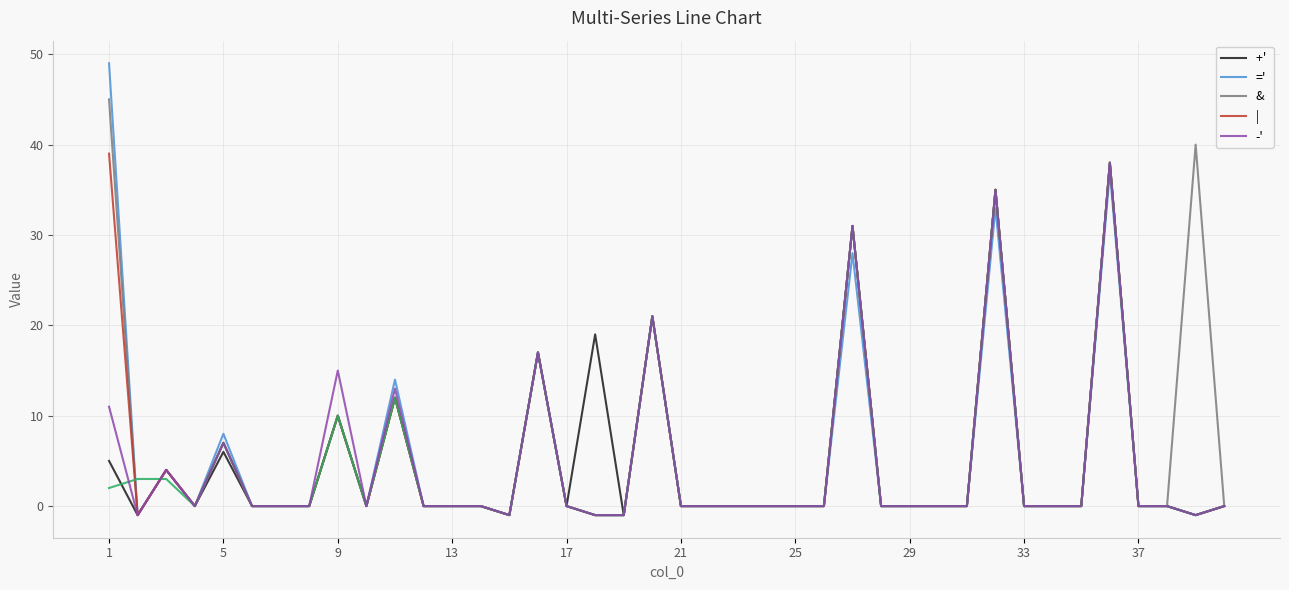

Count the number of data series in this chart.

5